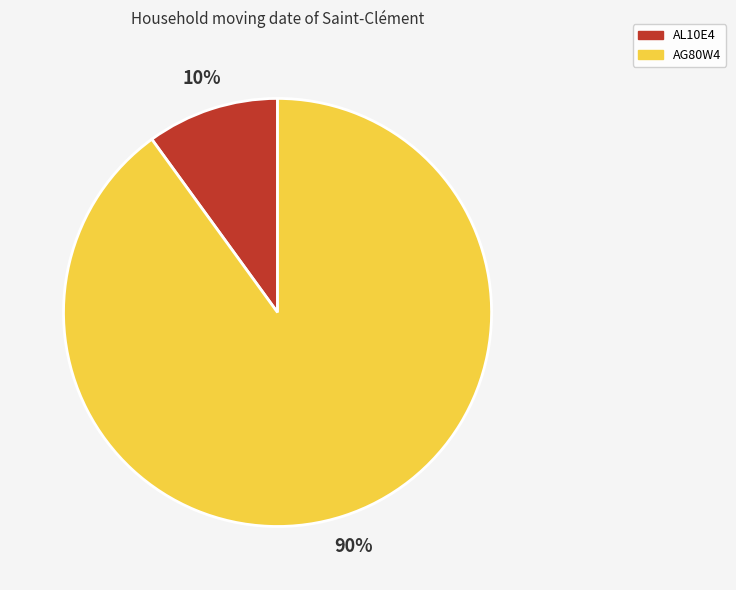

Is there a majority slice in this chart?

Yes